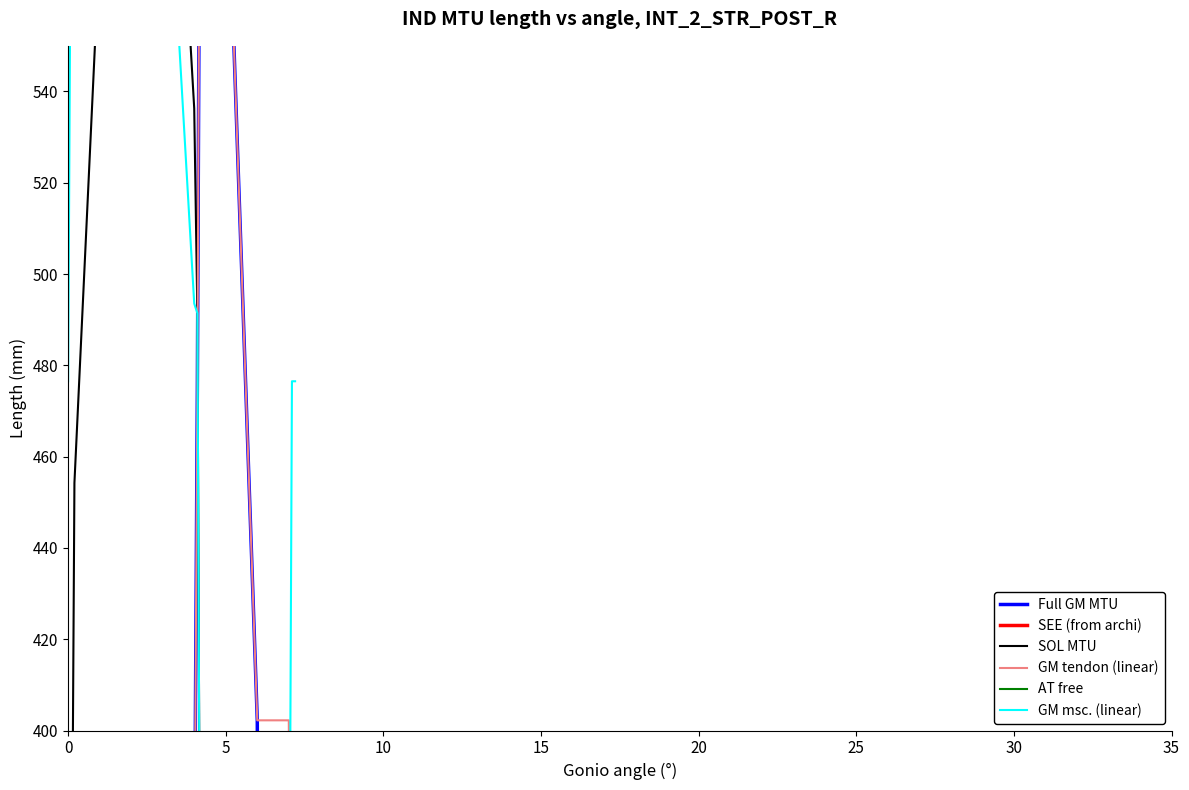

The SOL MTU series shows 281.1 at 21. True or false?

False